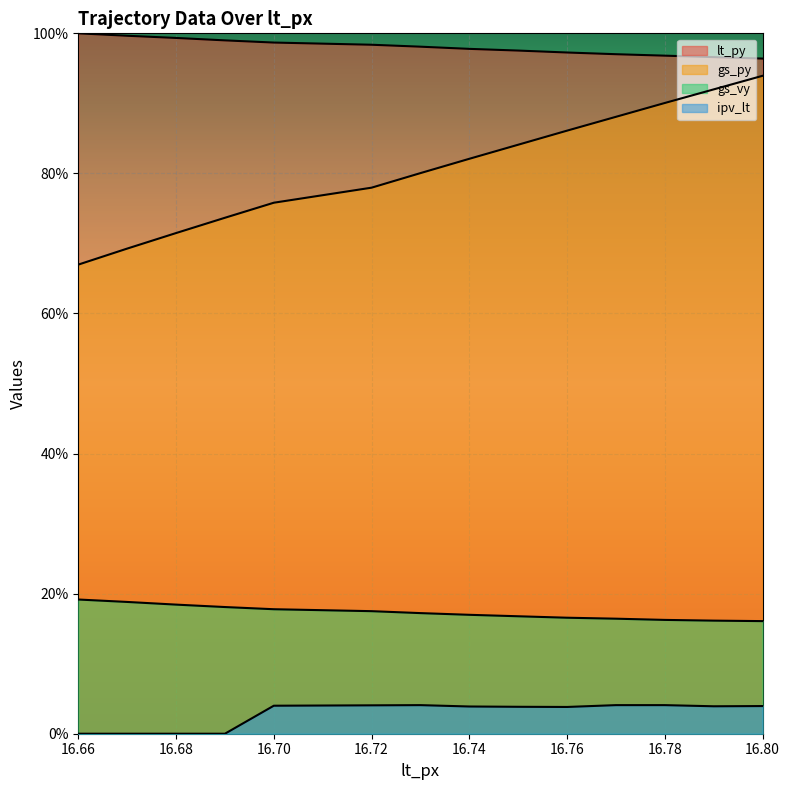

What position from the right is 16.73?

8